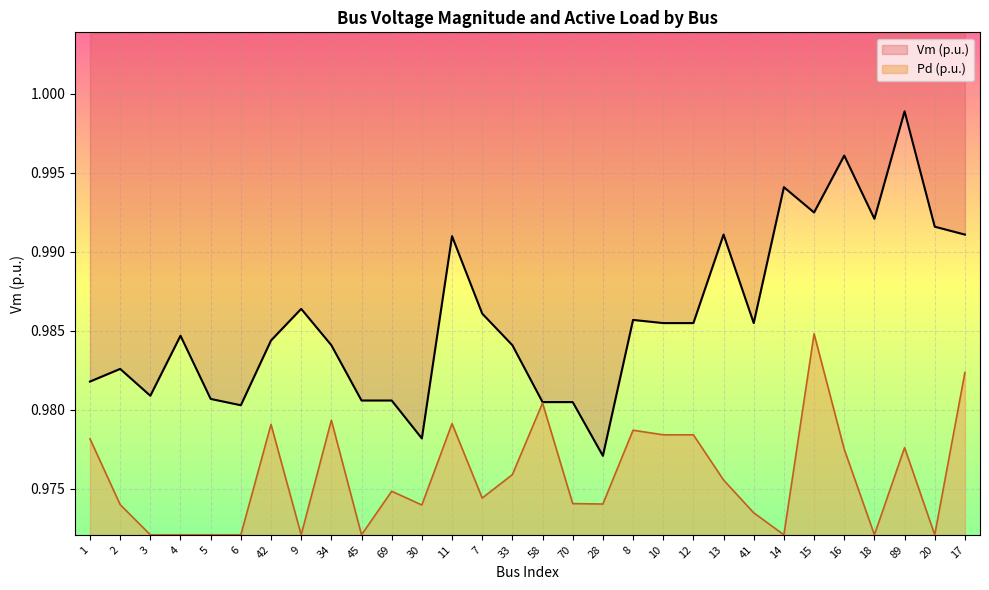

Count the number of categories in the chart.

30